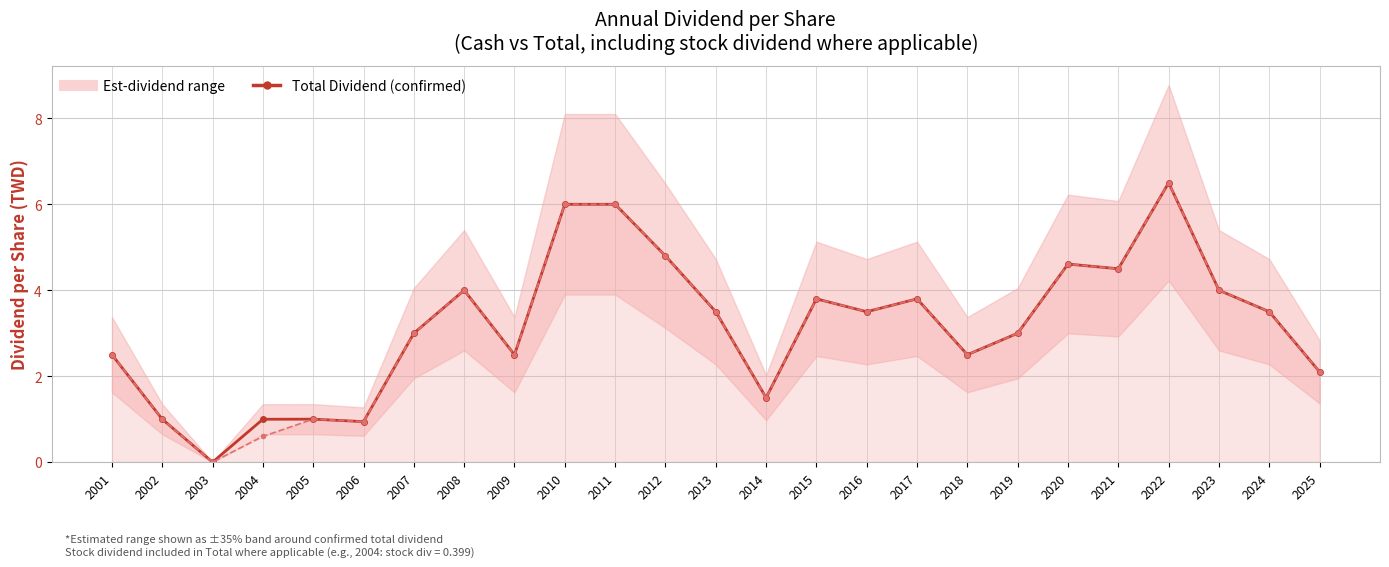

True or false: Total Dividend (per share) and Cash Dividend (per share) cross at least once.

False